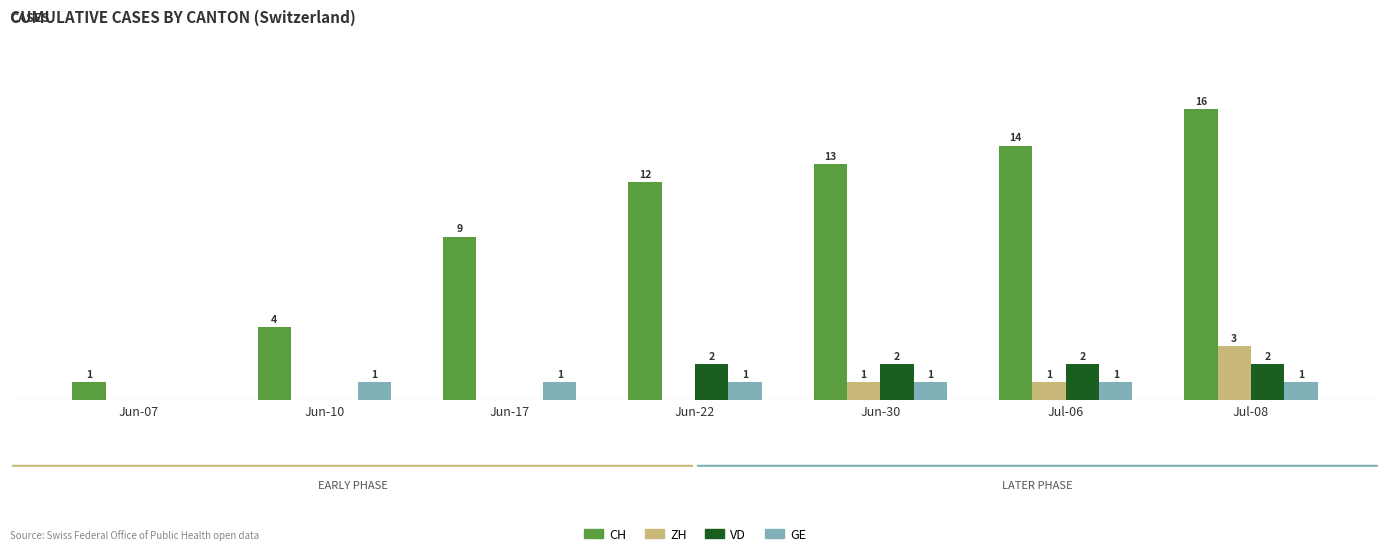

Between Jun-17 and Jun-30, which series saw the biggest shift?

CH